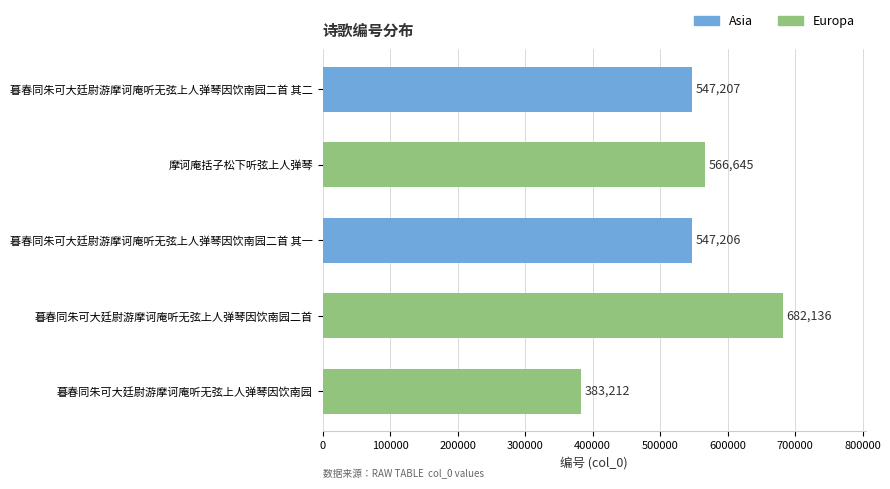

What is the average value?

545281